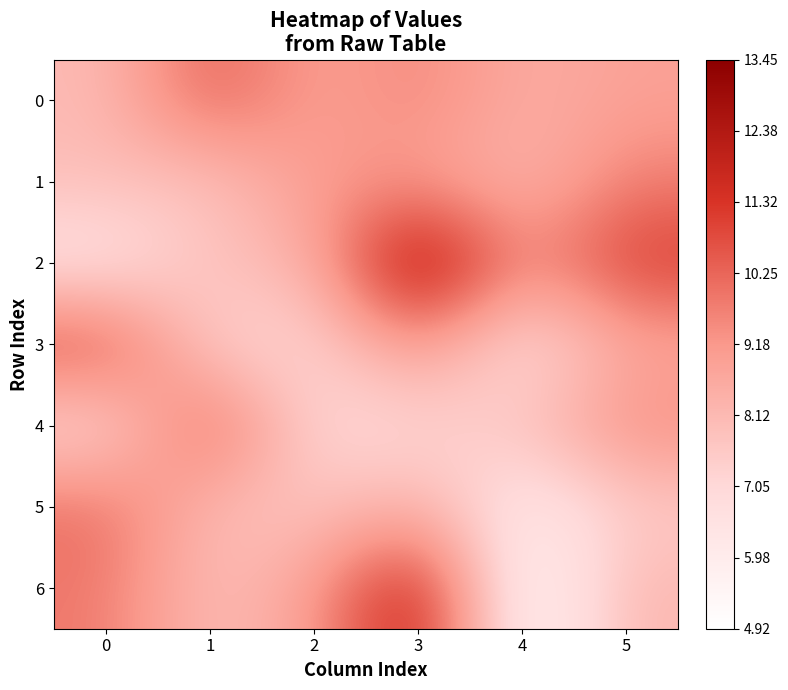

Between 5 and 0, which is larger?

5